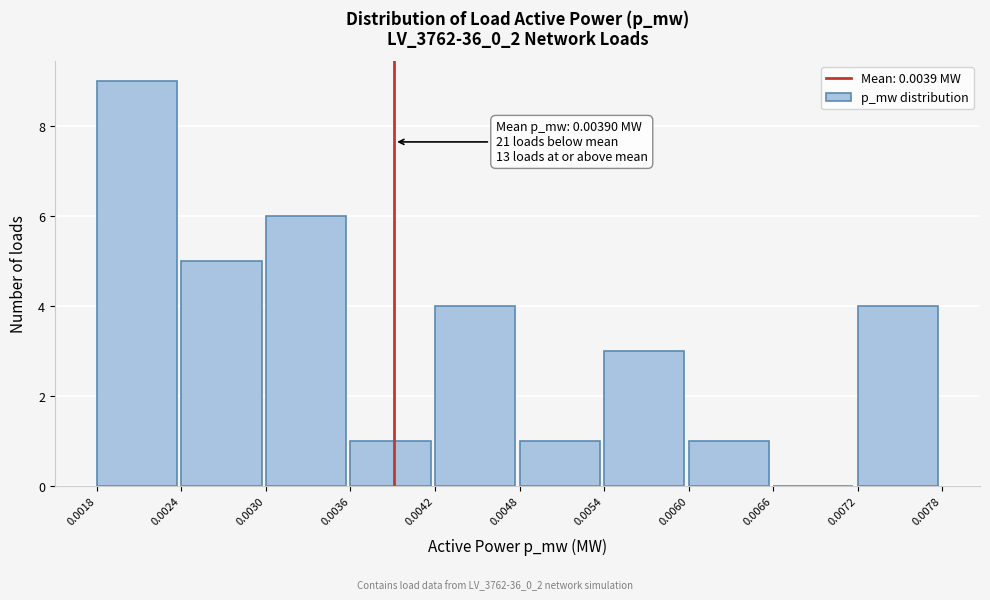

Over which range of the x-axis is the bar tallest?

0.0018 to 0.0024